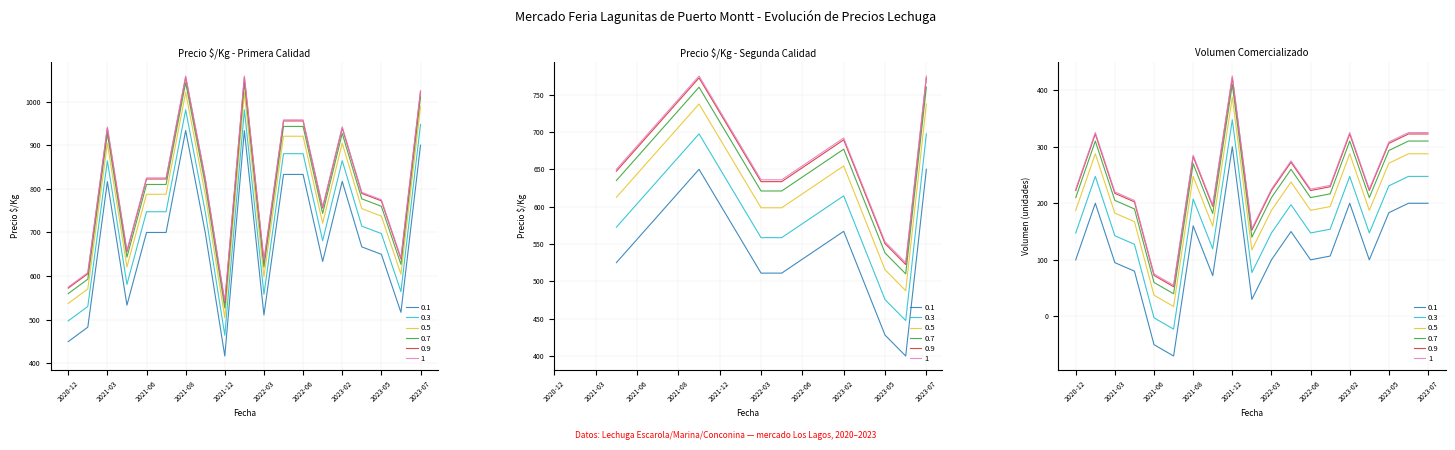

Rank the categories by Precio_max value from highest to lowest.

19, 16, 18, 17, 14, 11, 13, 7, 9, 12, 15, 4, 5, 8, 10, 6, 1, 0, 2, 3